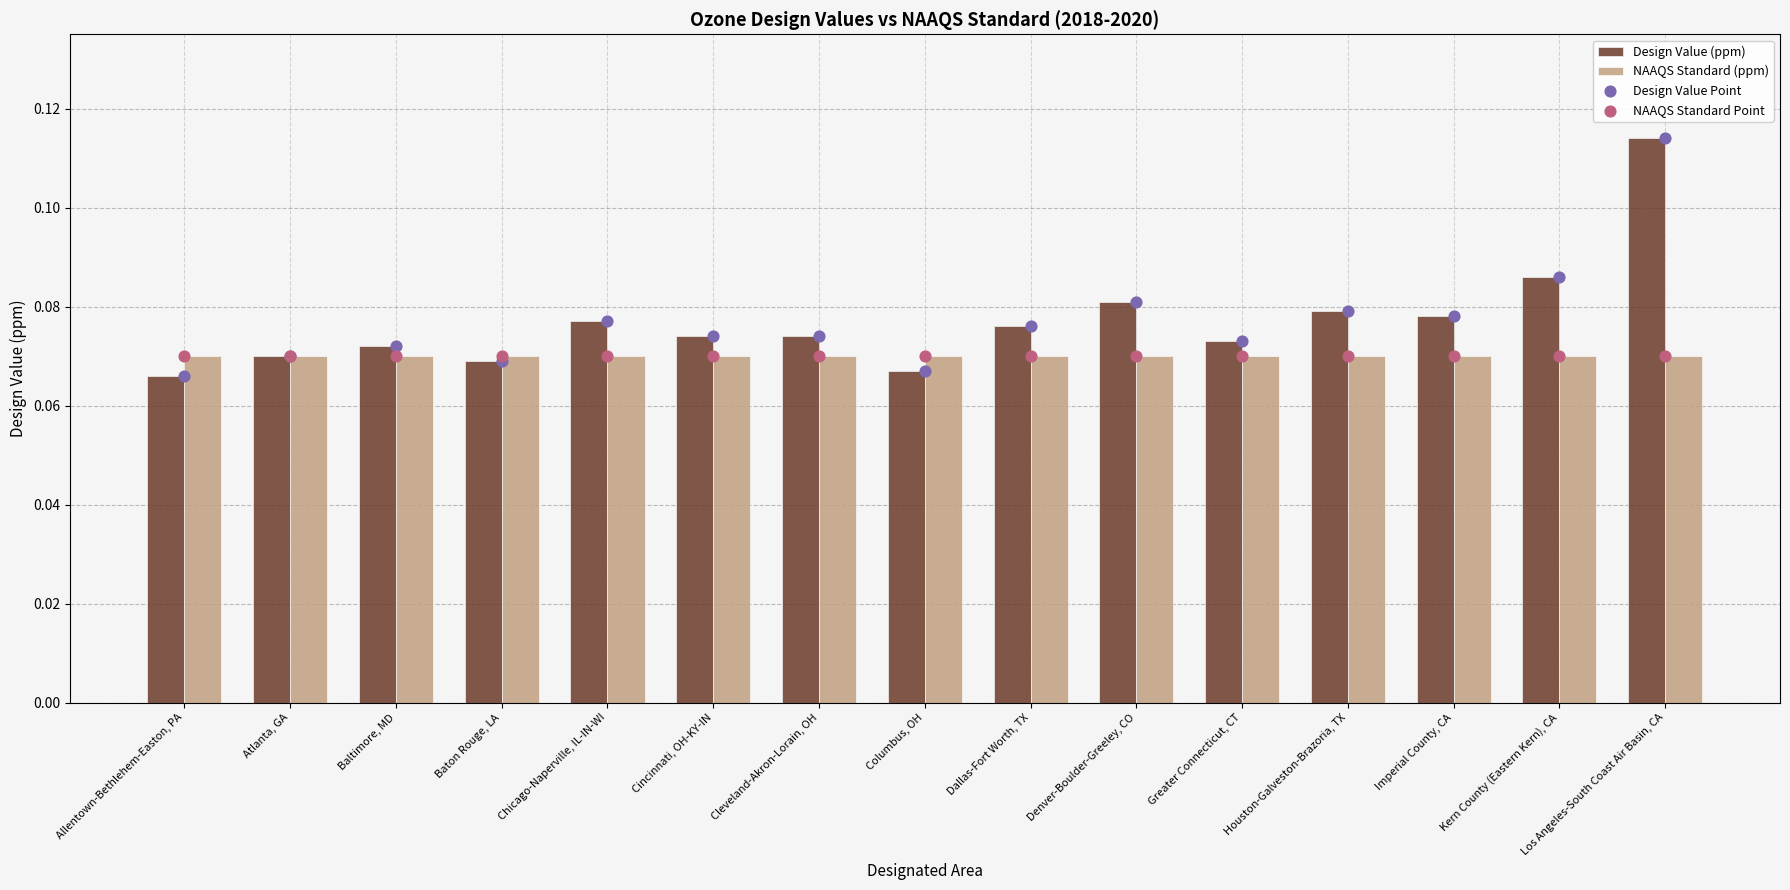

Is the value of NAAQS Standard Point at Denver-Boulder-Greeley, CO greater than the value of NAAQS Standard (ppm) at Allentown-Bethlehem-Easton, PA?

No